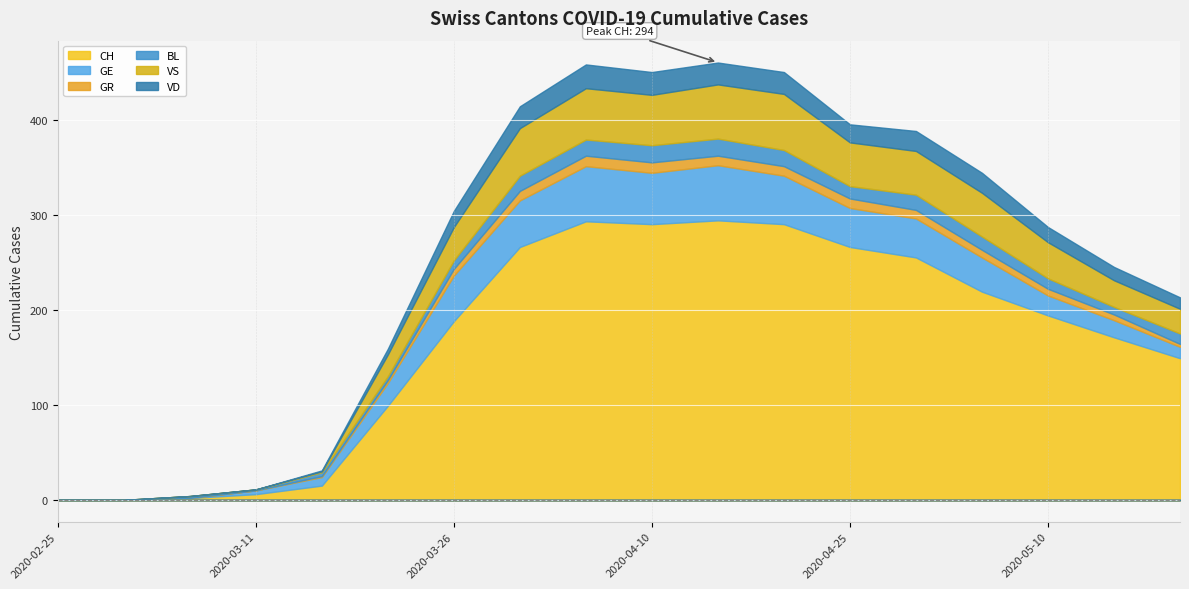

Which series has the widest spread of values?

CH